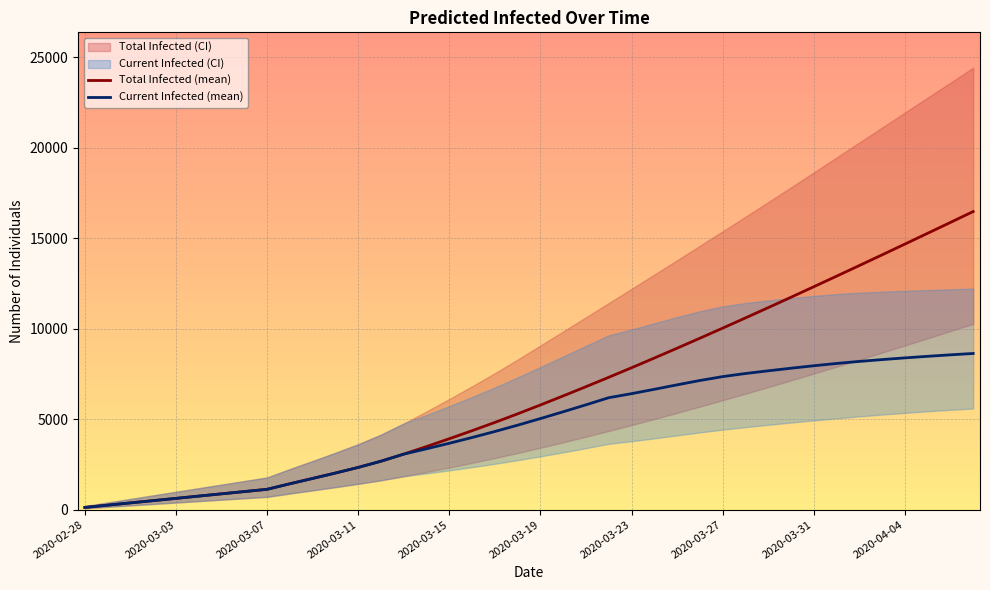

Which series has the largest total across all categories?

Total Infected (mean)